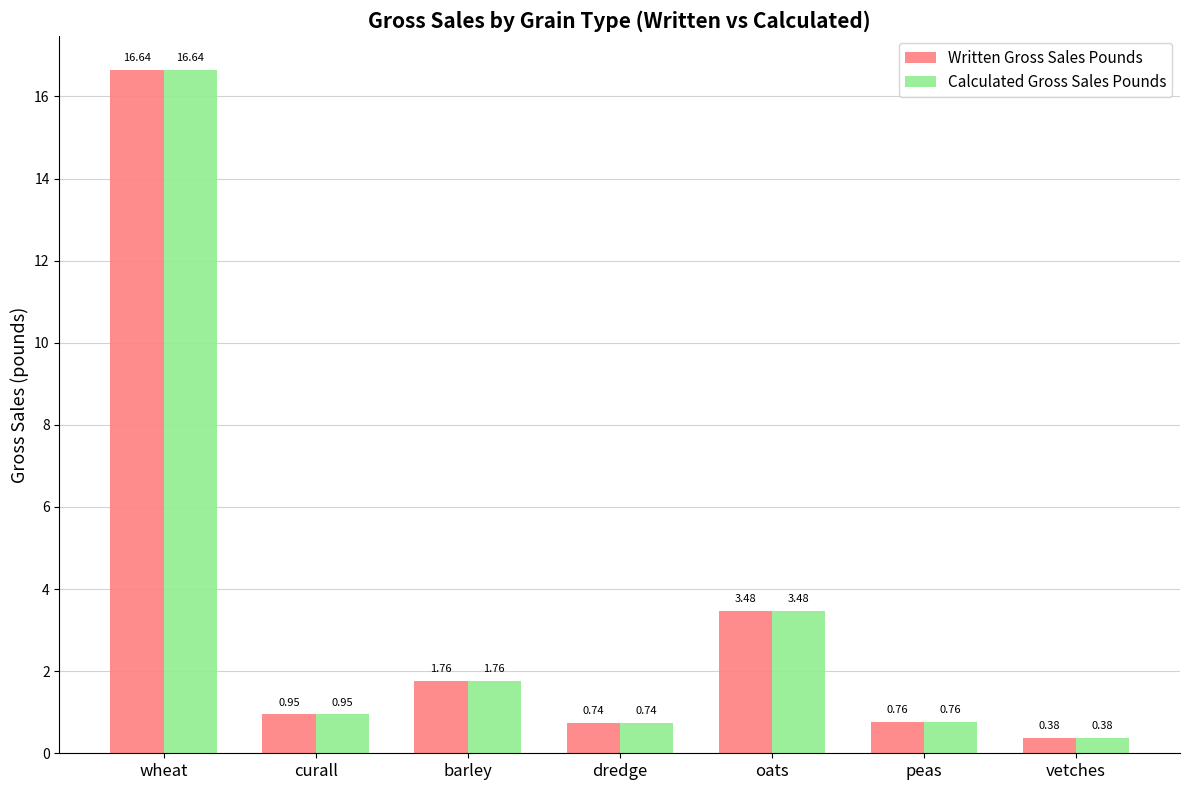

At which label does Written Gross Sales Pounds reach its minimum?

vetches